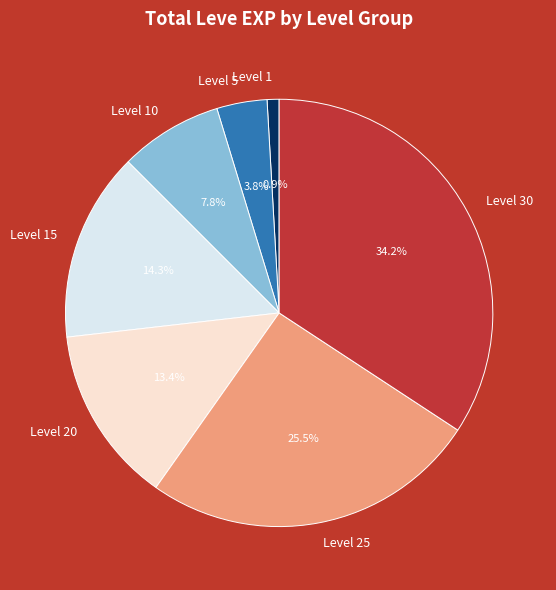

What is the largest slice in the pie chart?

Level 30